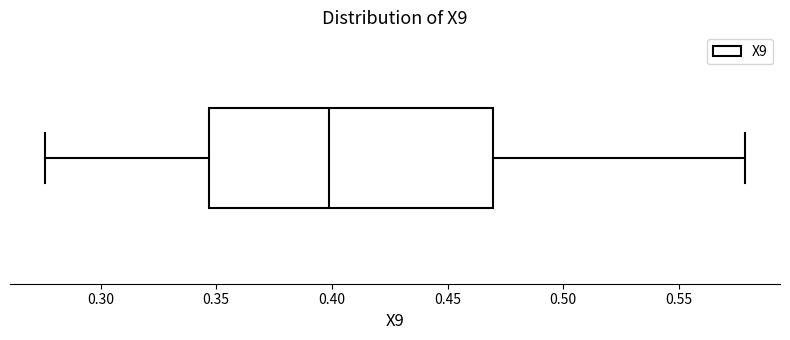

Read this box plot against the x-axis: the position of the median line, the range covered by the box, and the ends of both whiskers. The values are not printed on the chart, so give them approximately, as read against the axis.

median 0.400, box 0.345 to 0.470, whiskers 0.275 to 0.580